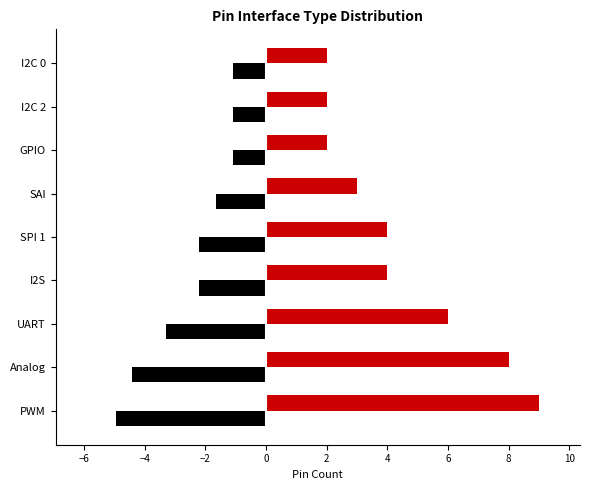

What is the total value across all series at SPI 1?

1.8